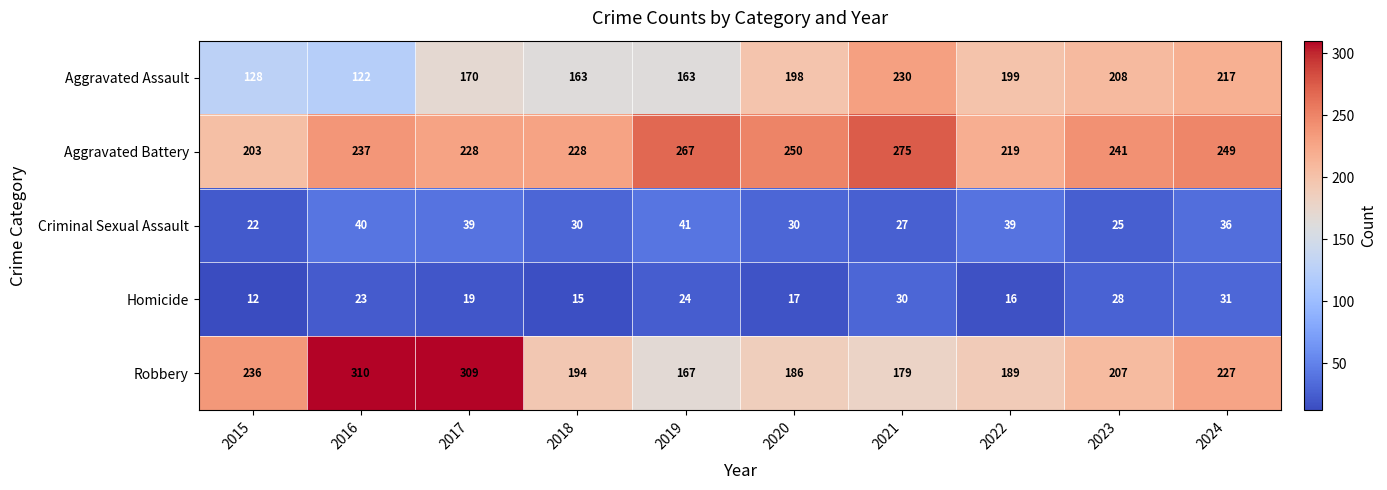

True or false: Homicide has a value of 4 at 2018.

False